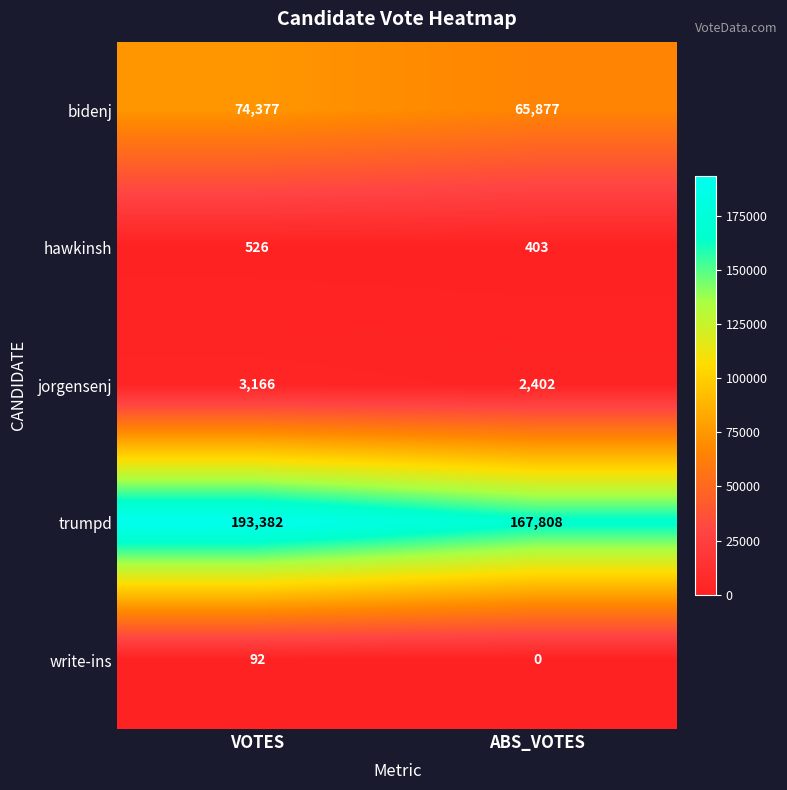

Reading right to left, list all the values displayed in this chart.

bidenj: 65877	74377
hawkinsh: 403	526
jorgensenj: 2402	3166
trumpd: 167808	193382
write-ins: 0	92